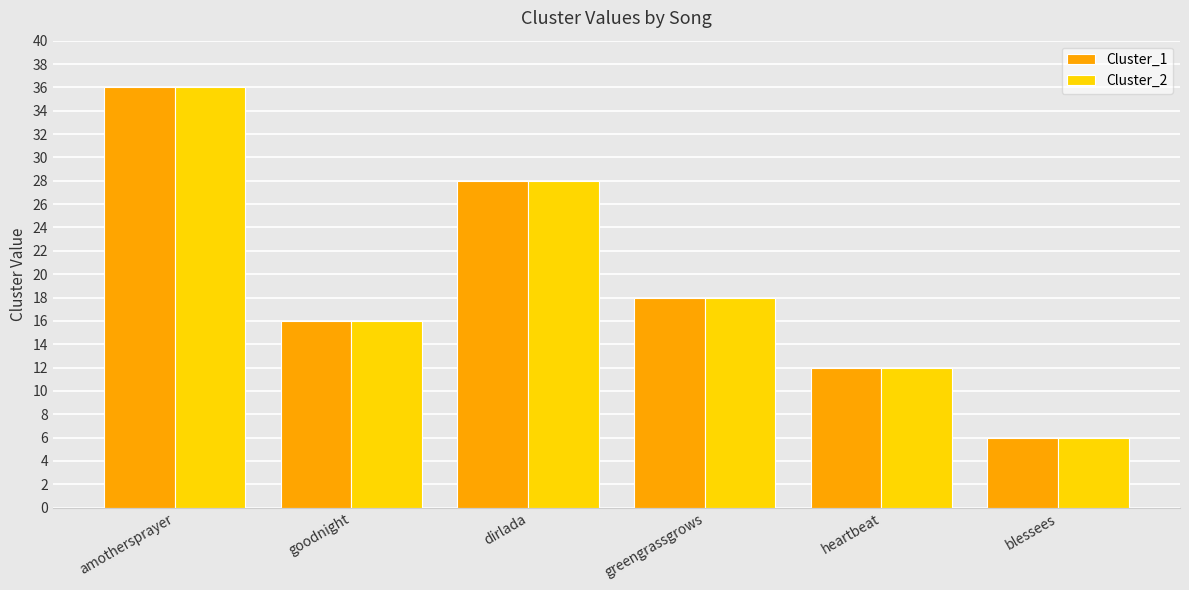

What value does the Cluster_2 series have at greengrassgrows?

18